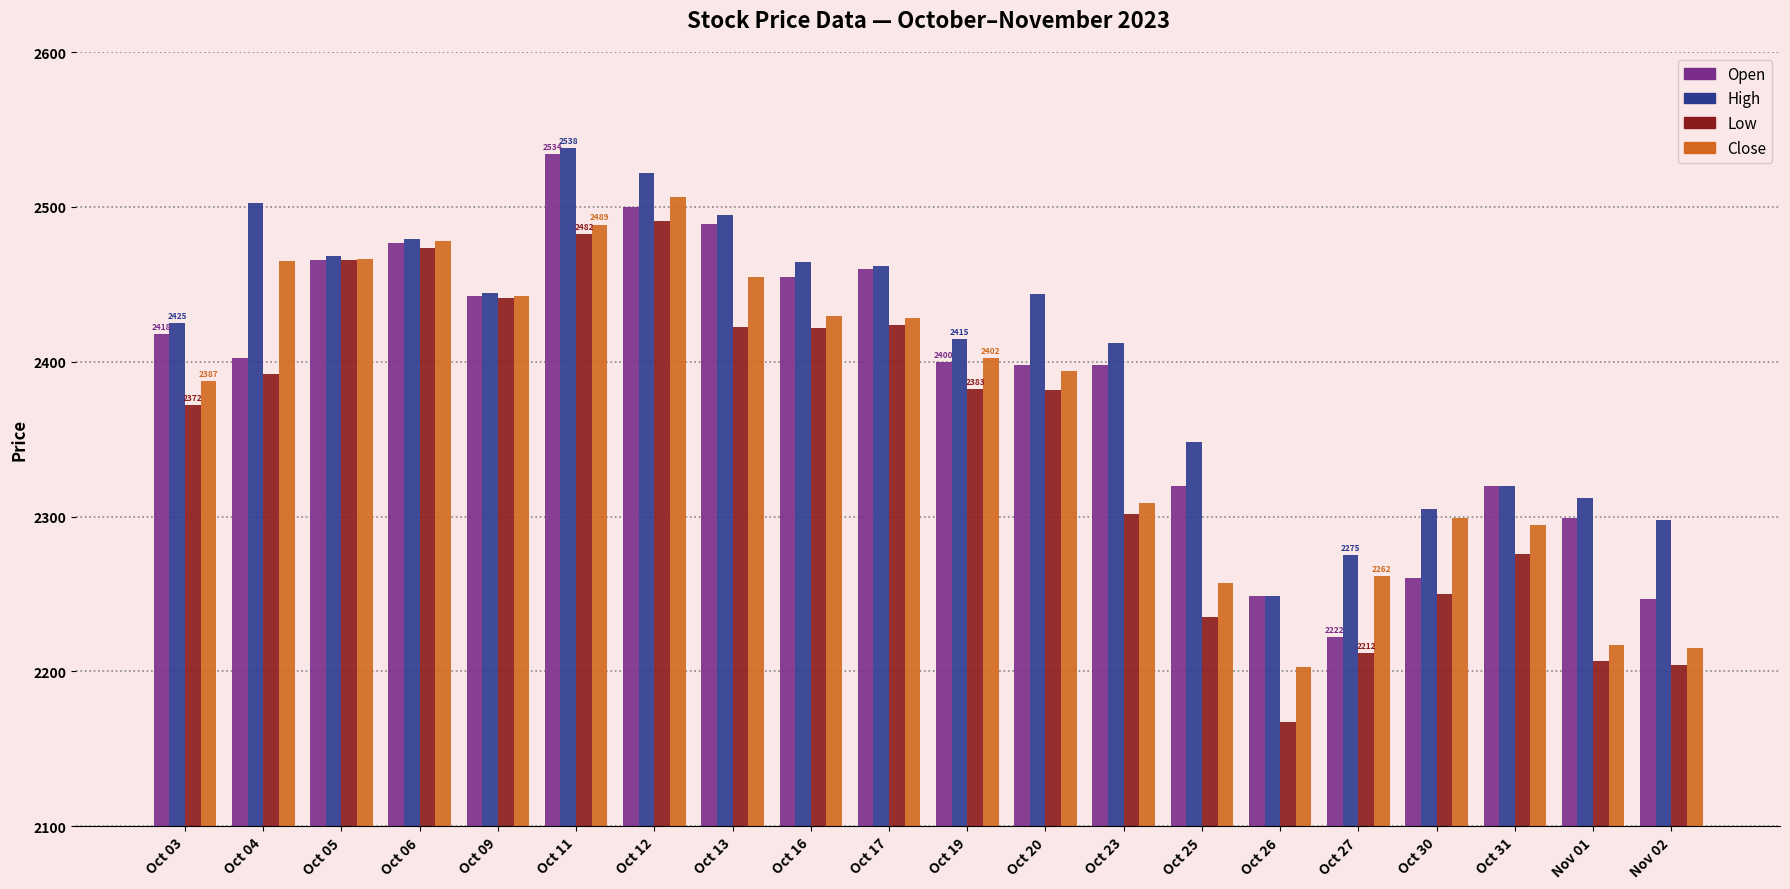

What is the spread (max minus min) of values at Oct 20?

61.9